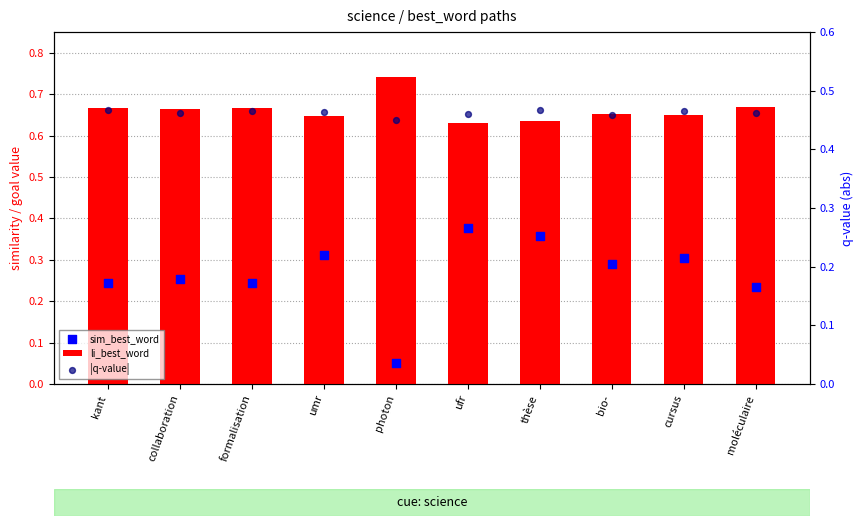

Which series has the largest total across all categories?

li_best_word